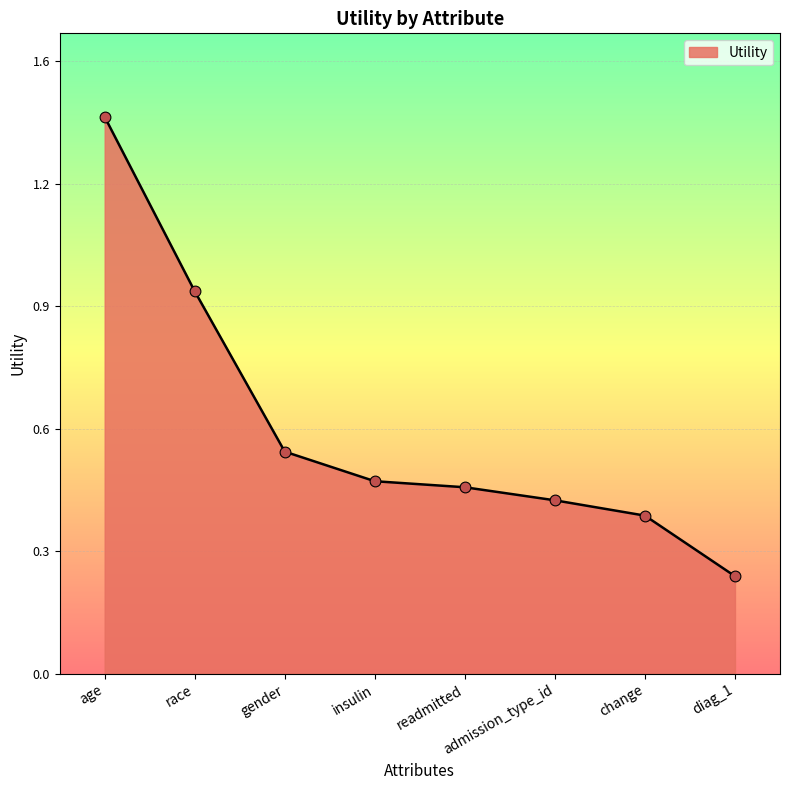

Between age and race, which is larger?

age